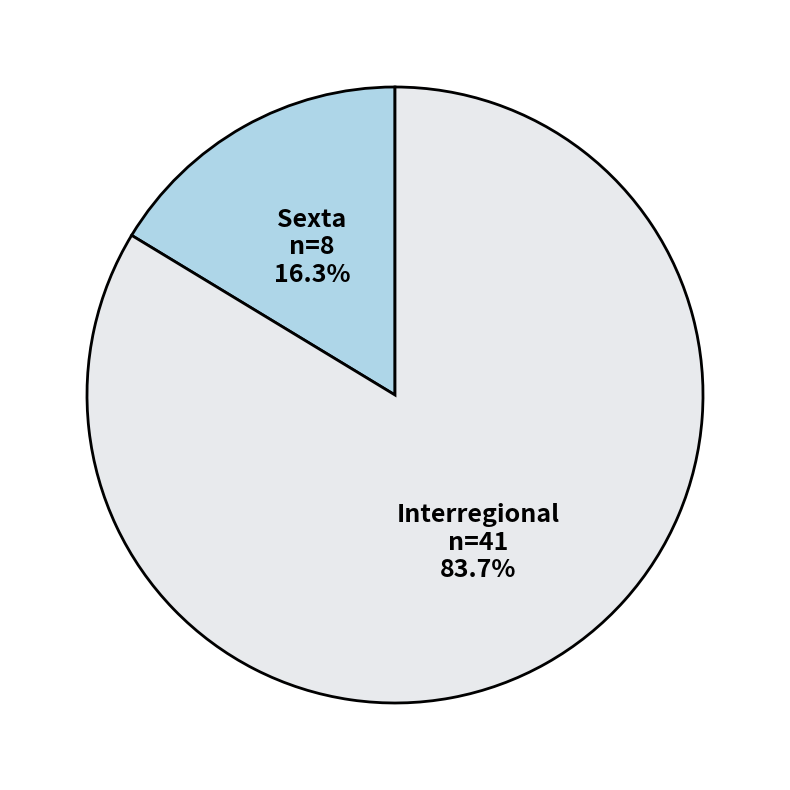

How much of the chart is everything except Interregional?

16.3%